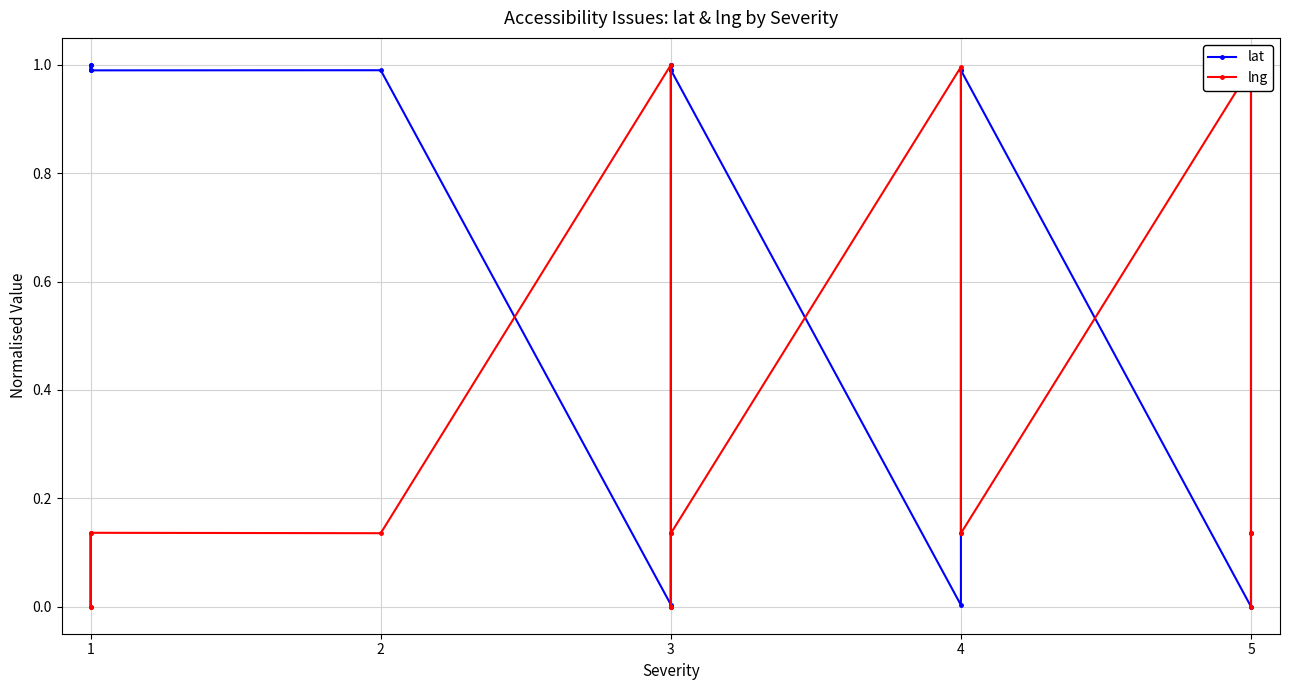

What is the spread (max minus min) of values at 5?

0.9